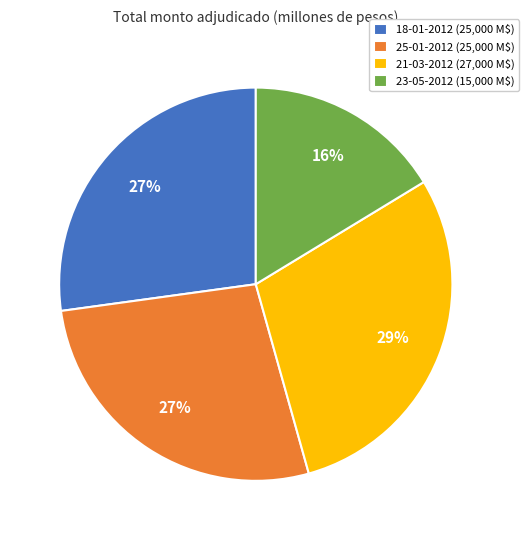

To the nearest percent, what is the average slice percentage?

25%